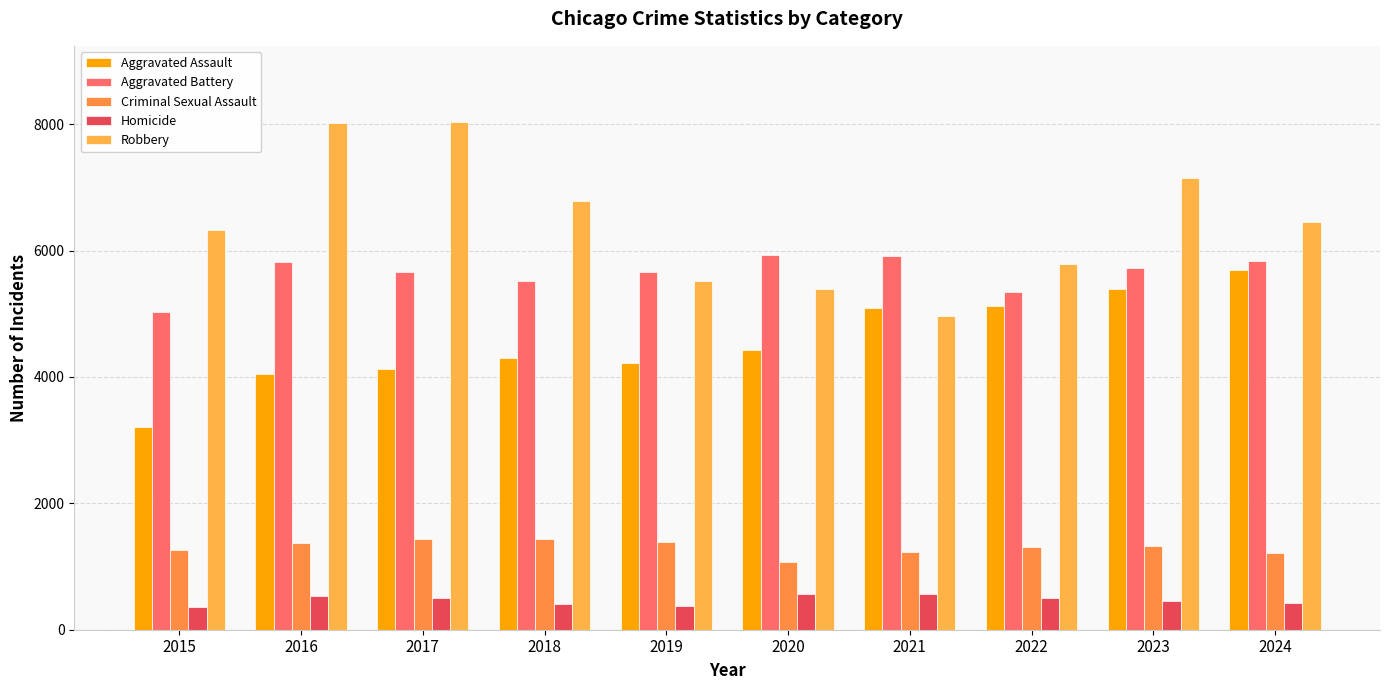

The value of Criminal Sexual Assault at 2015 is 1263. True or false?

True